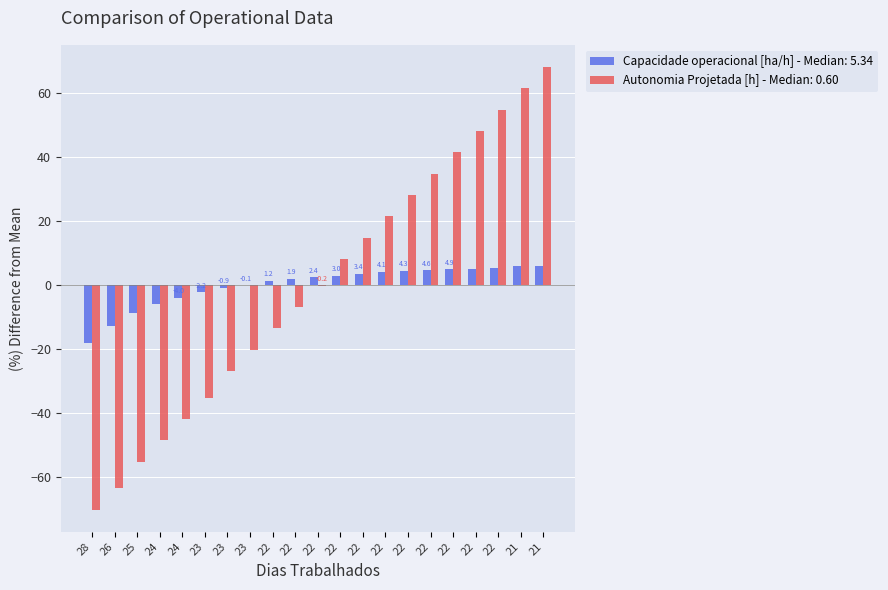

What is the smallest value displayed?

-70.0